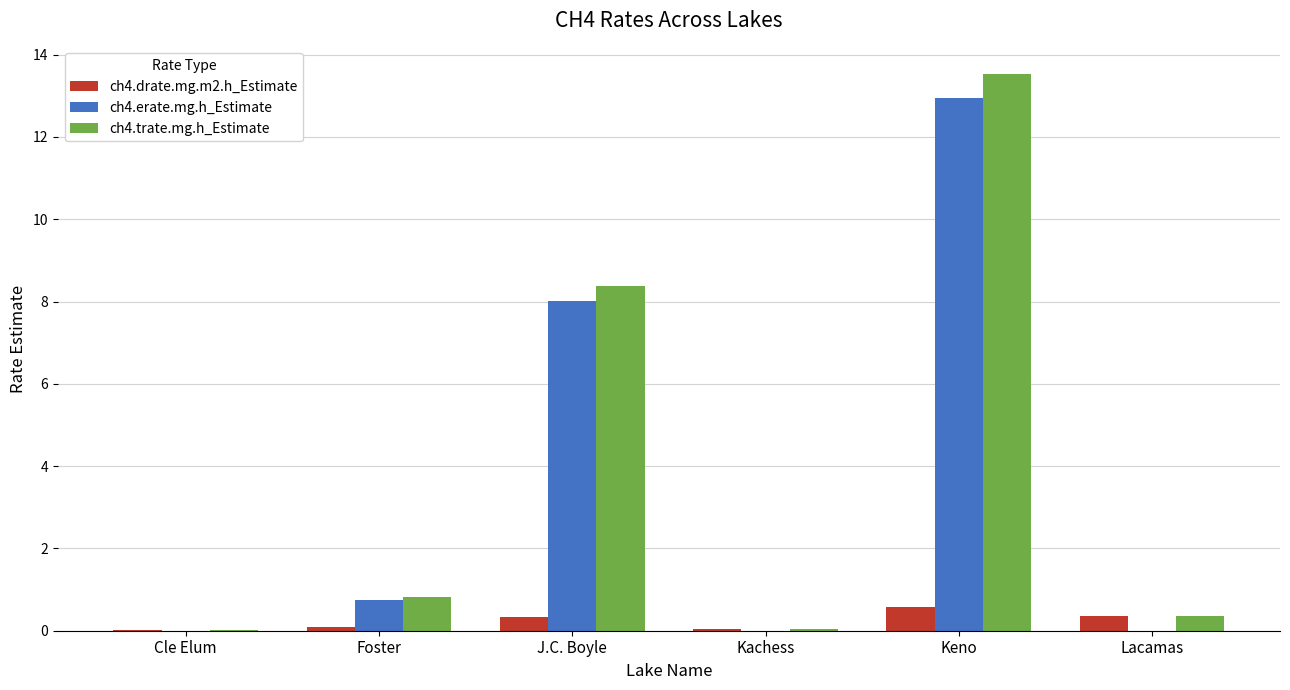

What is the sum of all ch4.trate.mg.h_Estimate values?

23.1